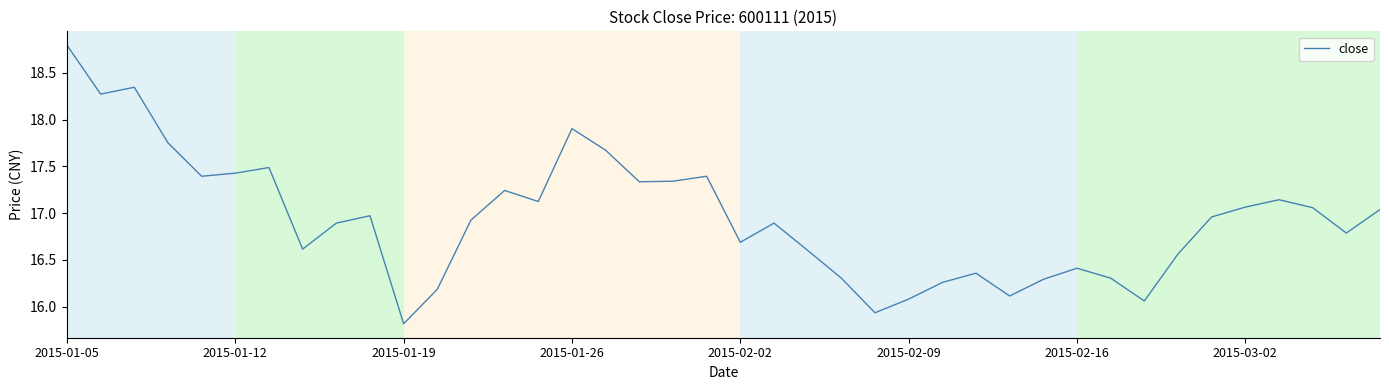

What is the smallest value displayed?

15.8